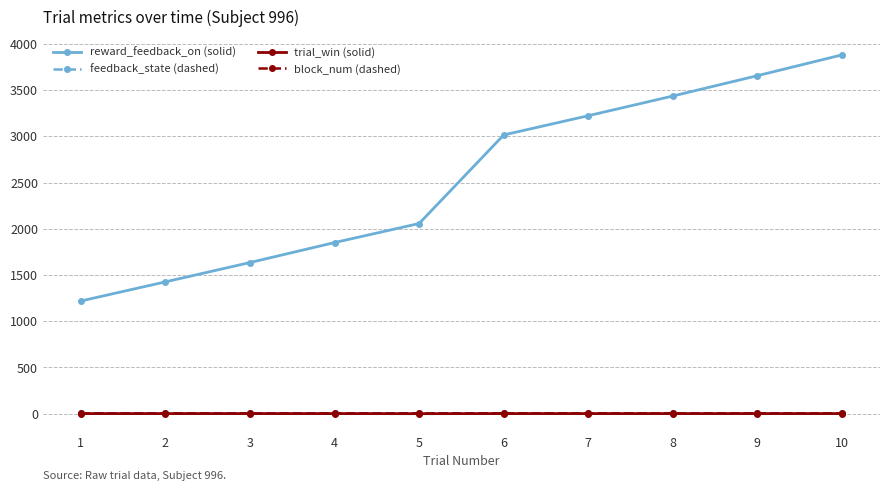

What is the greatest value displayed?

3881